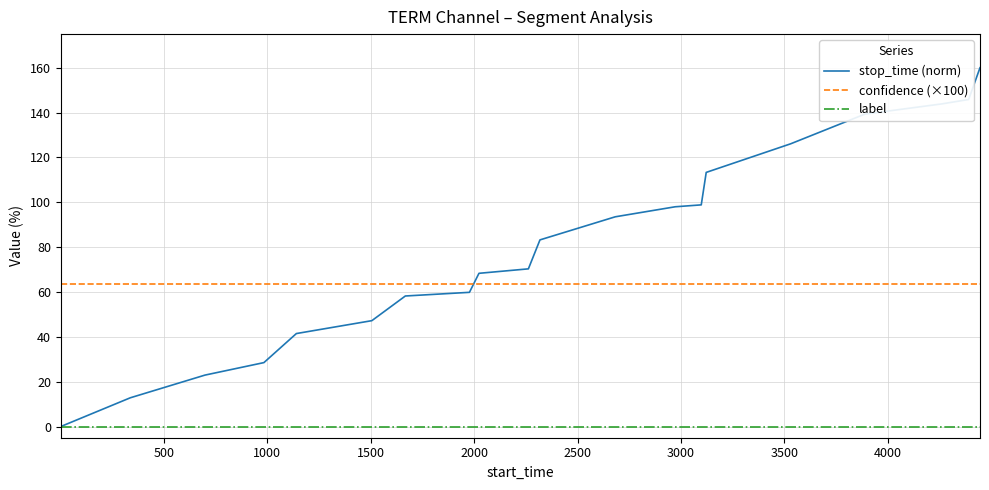

How many categories are shown in the chart?

20